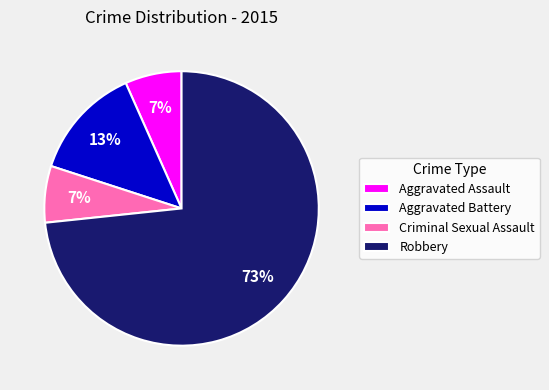

Is it true that Aggravated Battery is 13% of the pie?

True